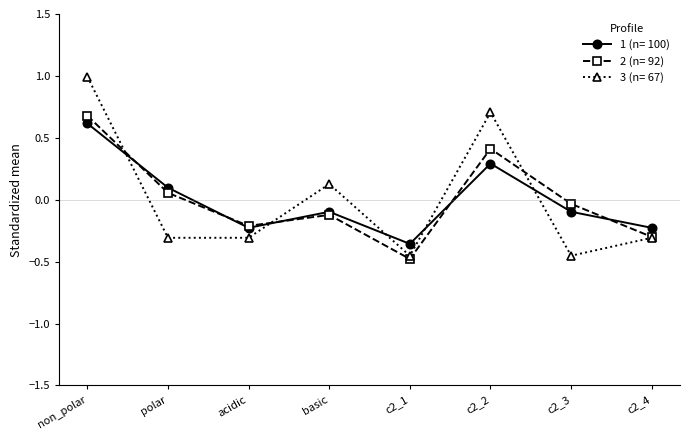

What is the greatest value displayed?

1.0